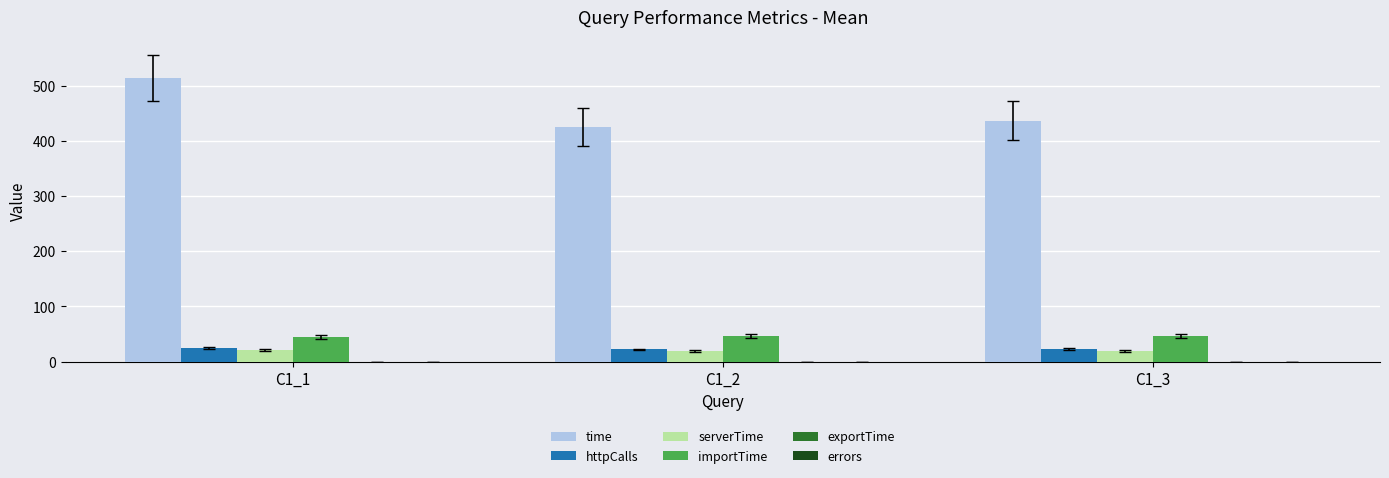

Is the value of serverTime at C1_2 greater than the value of importTime at C1_2?

No